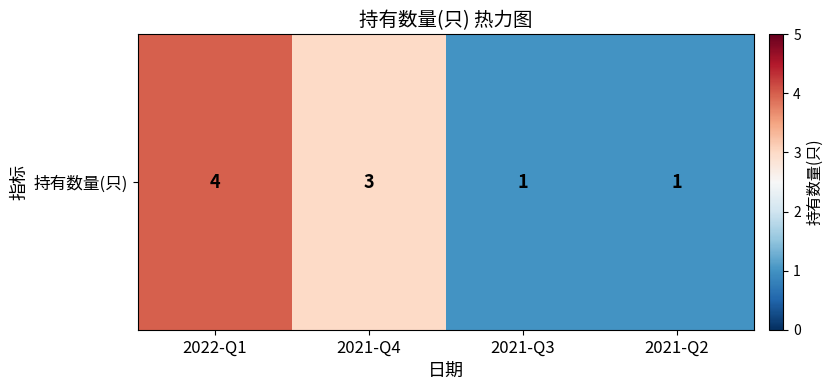

What is the difference between the maximum and minimum values?

3